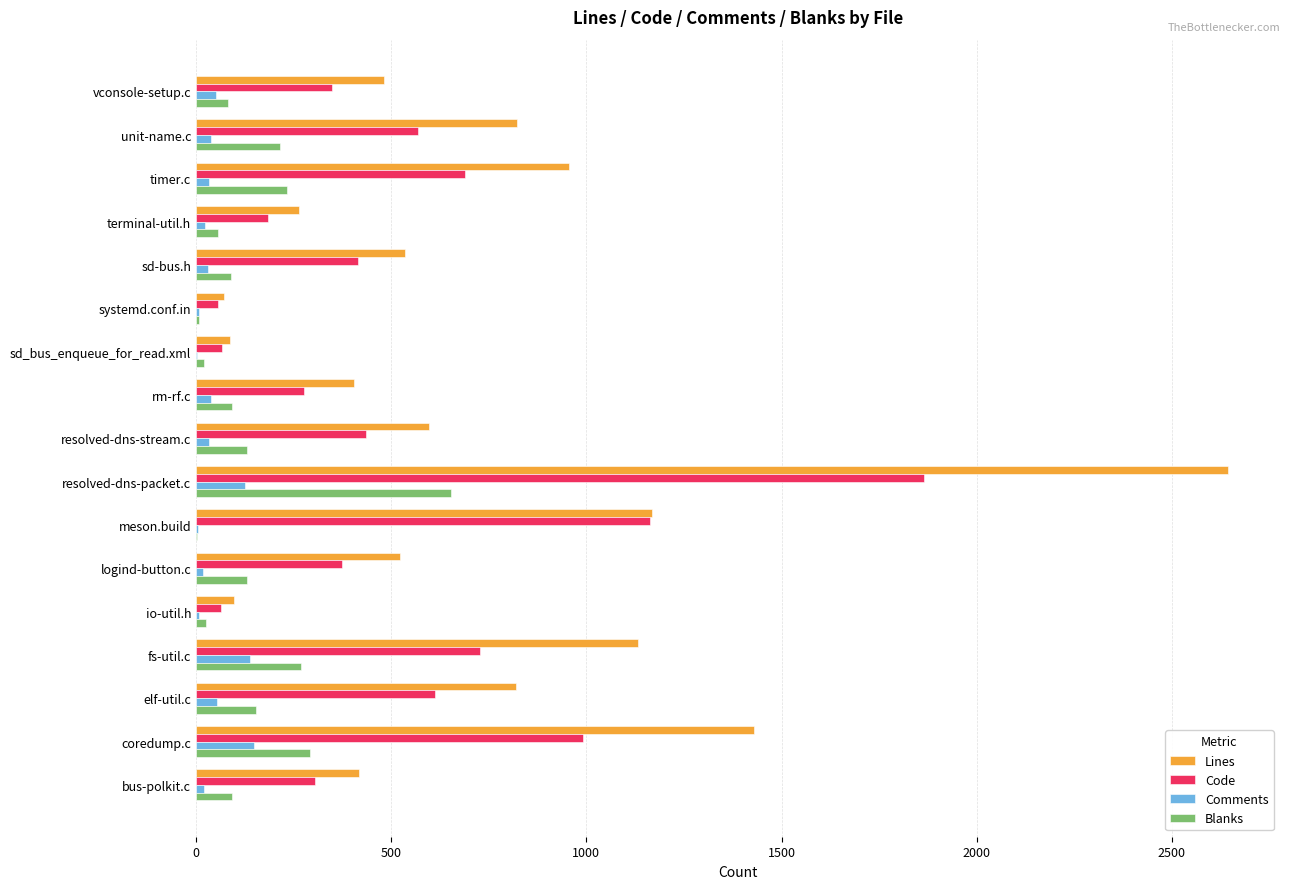

What is the total value across all series at fs-util.c?

2266